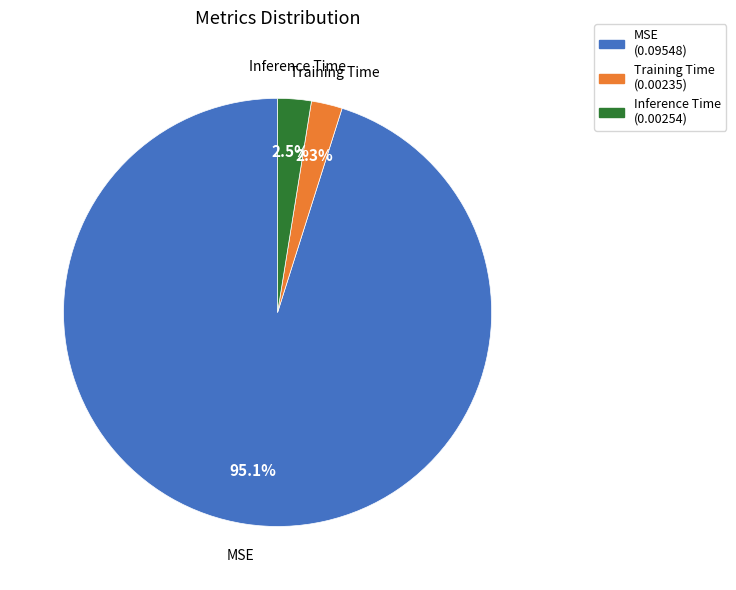

Does any single category account for the majority?

Yes